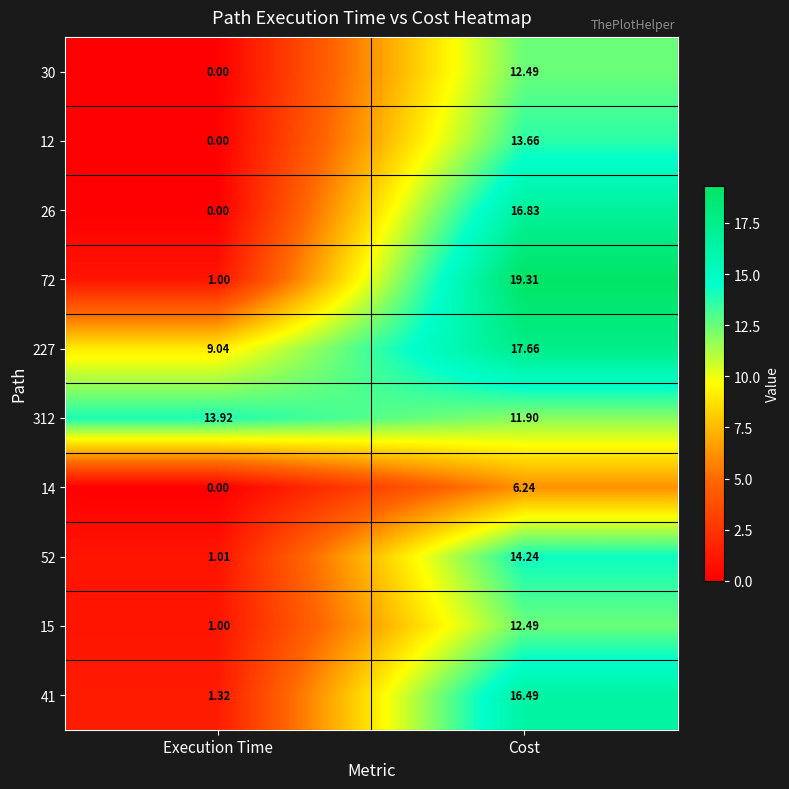

How many data points does each series have?

2